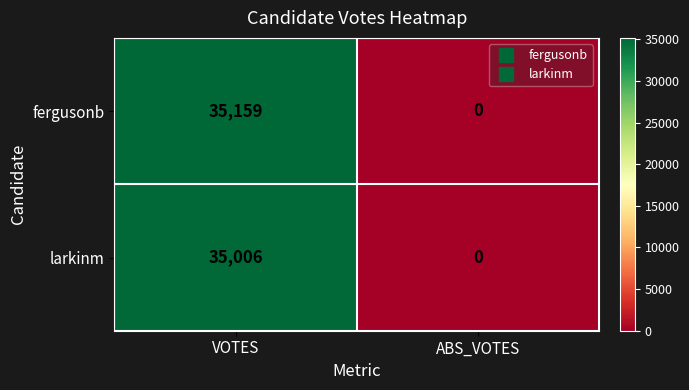

What is the difference between the maximum and minimum values in the fergusonb series?

35159